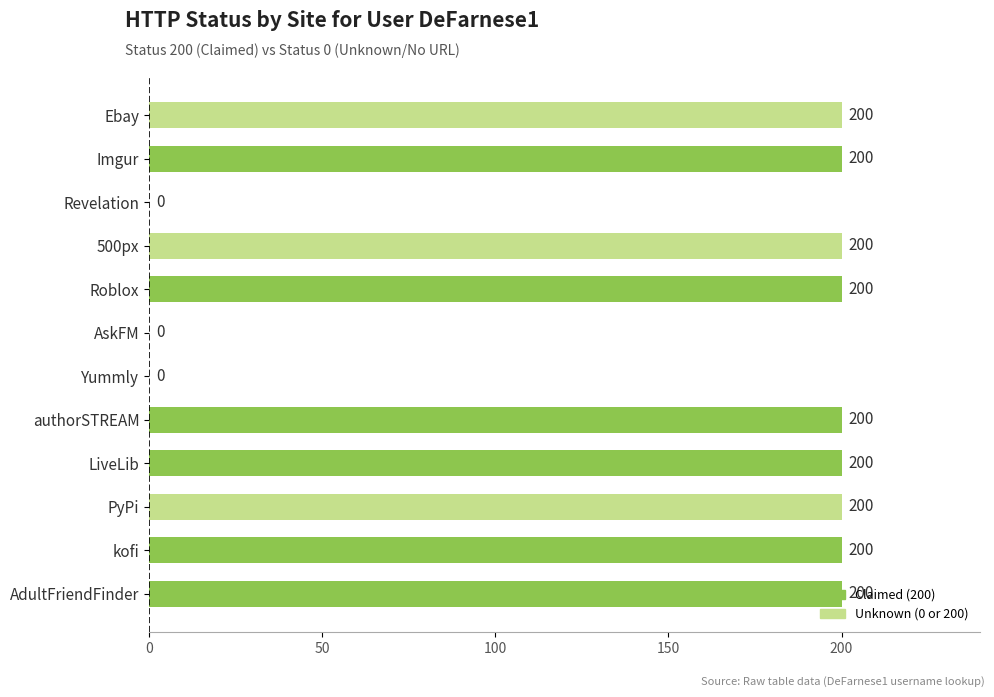

What is the sum of the values at Imgur and kofi?

400